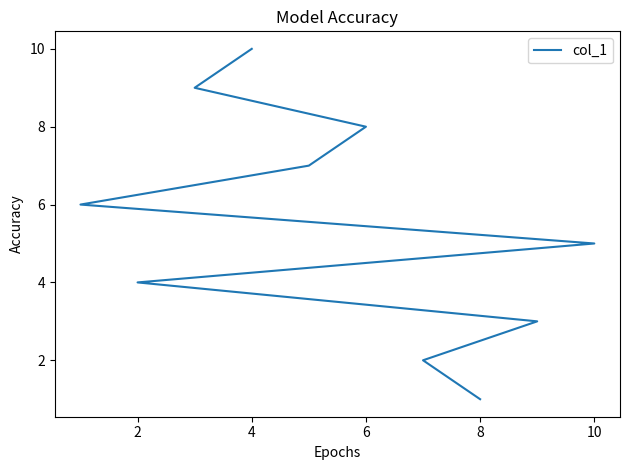

True or false: the data shows 1 at 8.

False